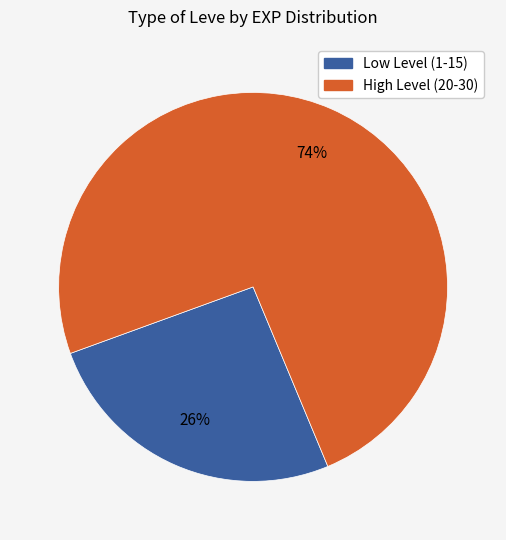

Is there a majority slice in this chart?

Yes